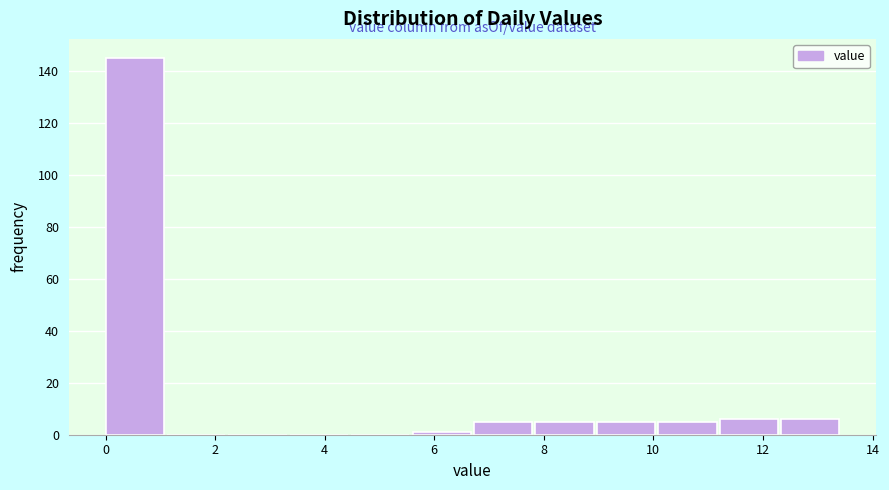

Reading left to right, list every bar in this chart as the range it spans on the x-axis followed by its height. Neither the bar edges nor the heights are printed on the chart, so give them approximately, as read against the axes.

0.0 to 1.2: 146
1.2 to 2.2: 0
2.2 to 3.4: 0
3.4 to 4.4: 0
4.4 to 5.6: 0
5.6 to 6.8: under 2
6.8 to 7.8: 6
7.8 to 9.0: 6
9.0 to 10.0: 6
10.0 to 11.2: 6
11.2 to 12.4: 6
12.4 to 13.4: 6